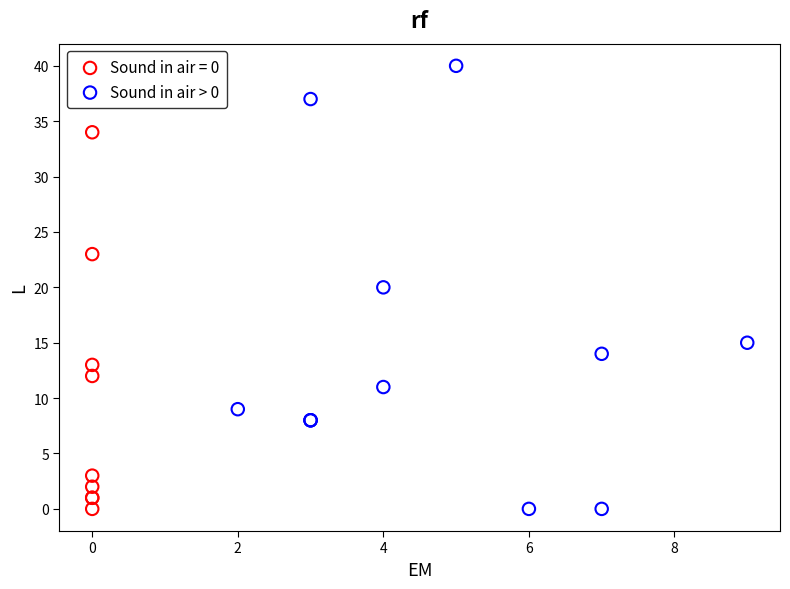

Which series contains the highest Y value?

Sound in air > 0